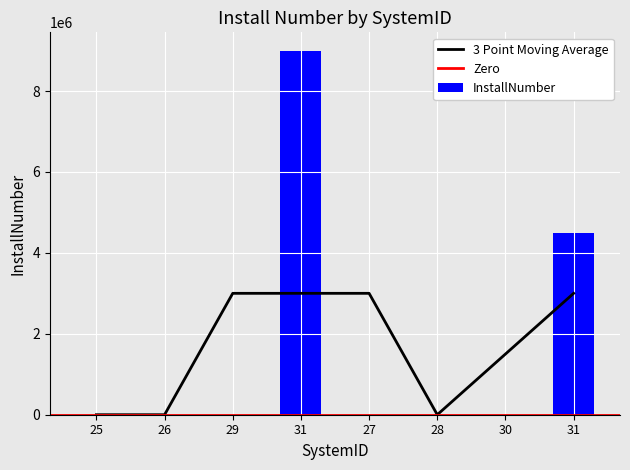

What is the maximum value shown in the chart?

9000000.0